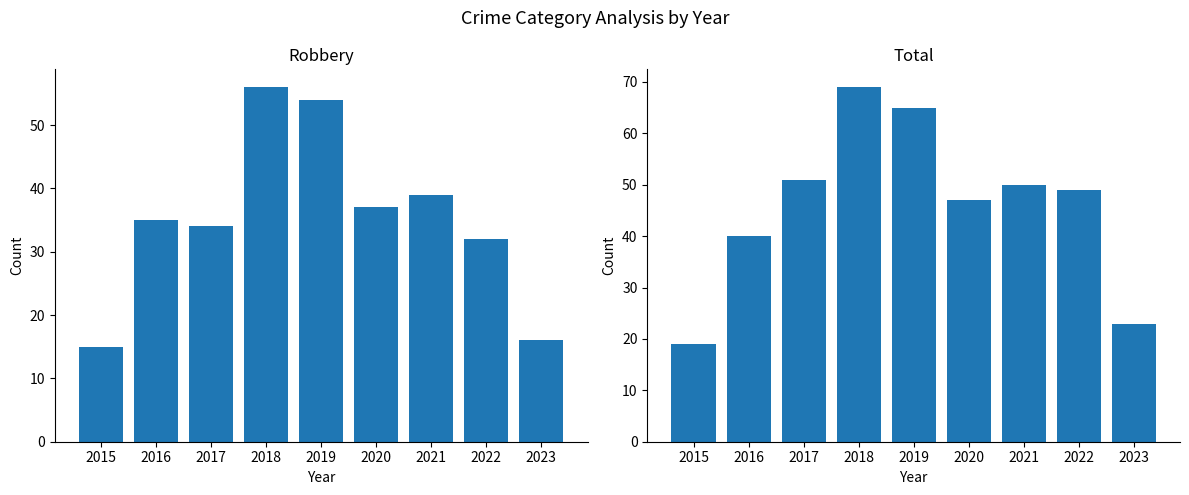

Does the chart contain any negative values?

No